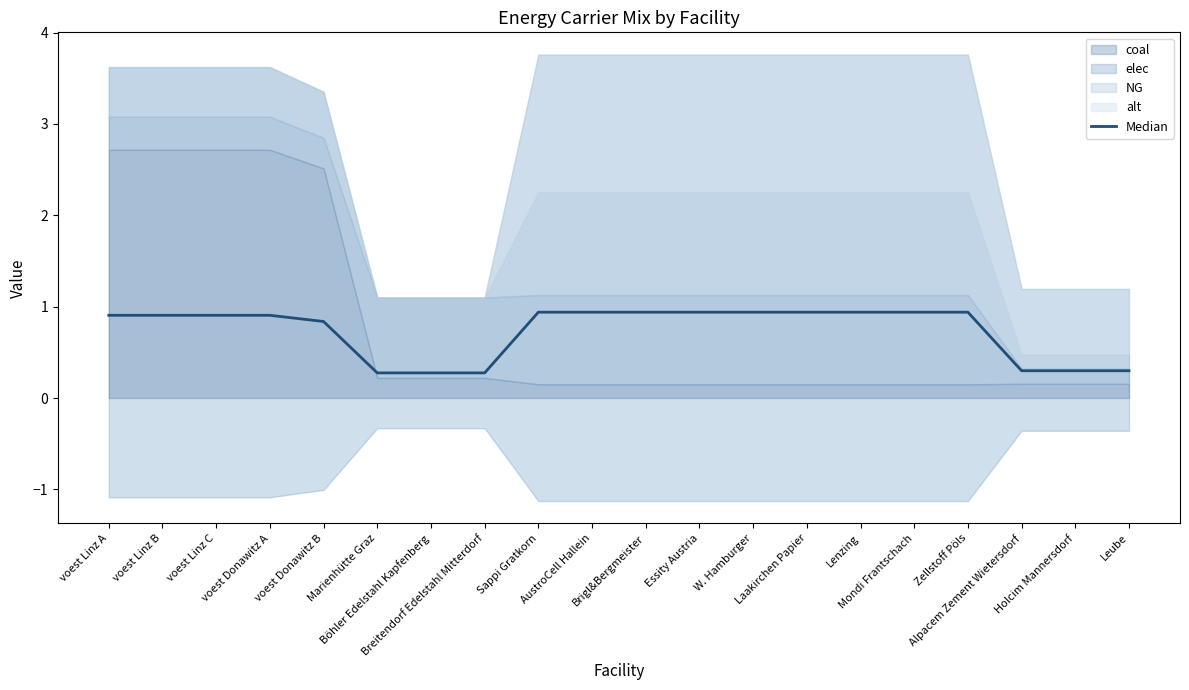

The chart shows a value of 0.1 at Alpacem Zement Wietersdorf. True or false?

False